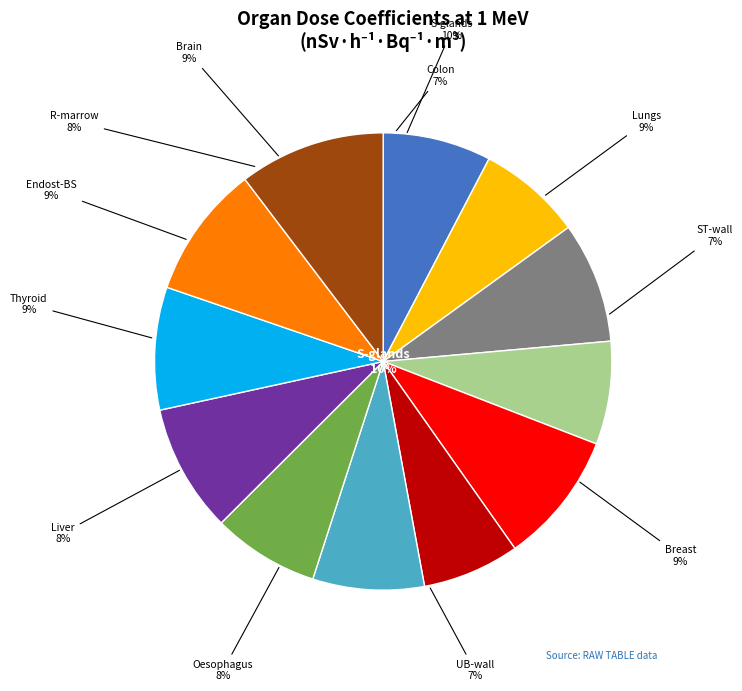

Do Breast and Endost-BS together represent more than half of the pie?

No